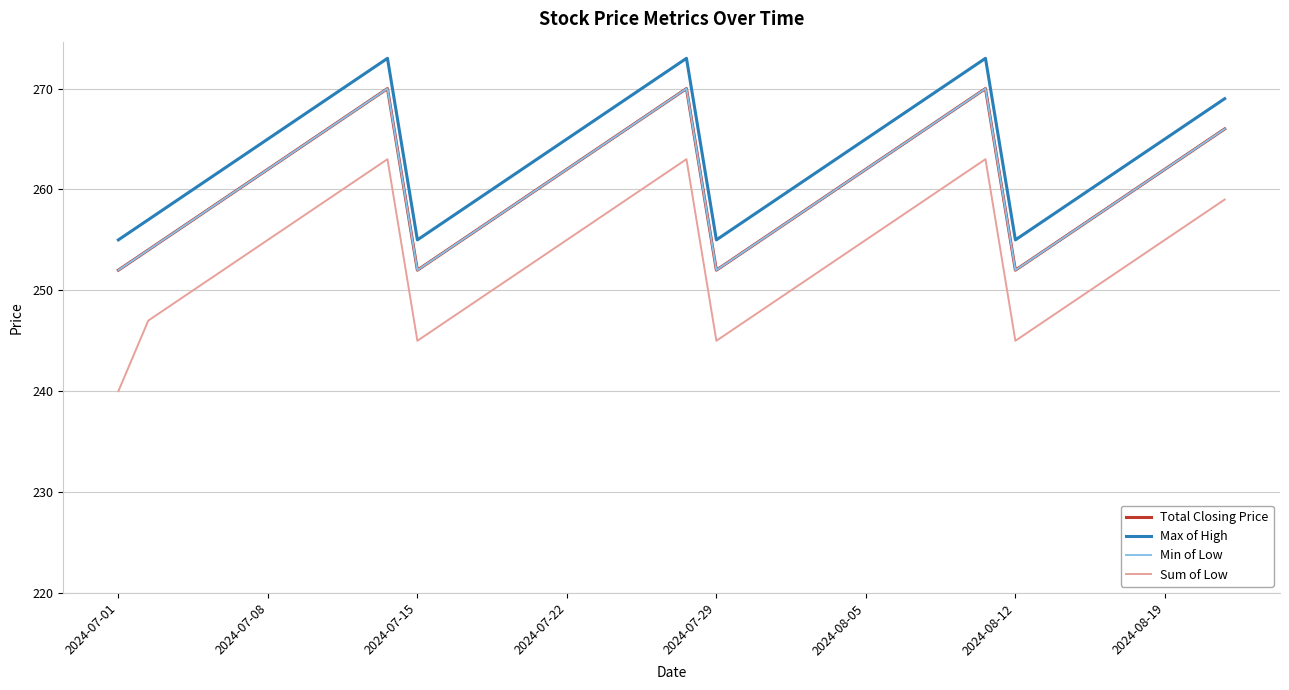

Does the chart have visible grid lines?

Yes